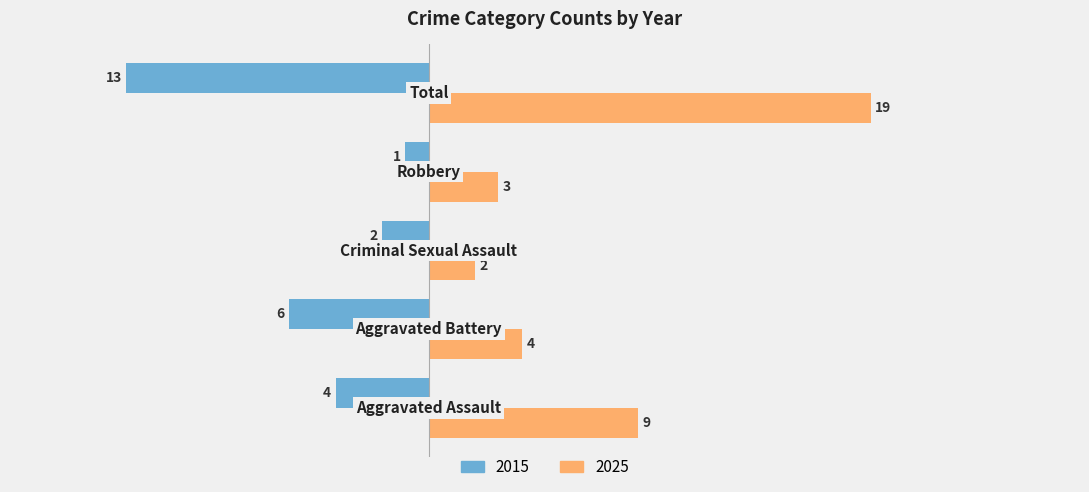

What is the minimum value for 2015?

-13